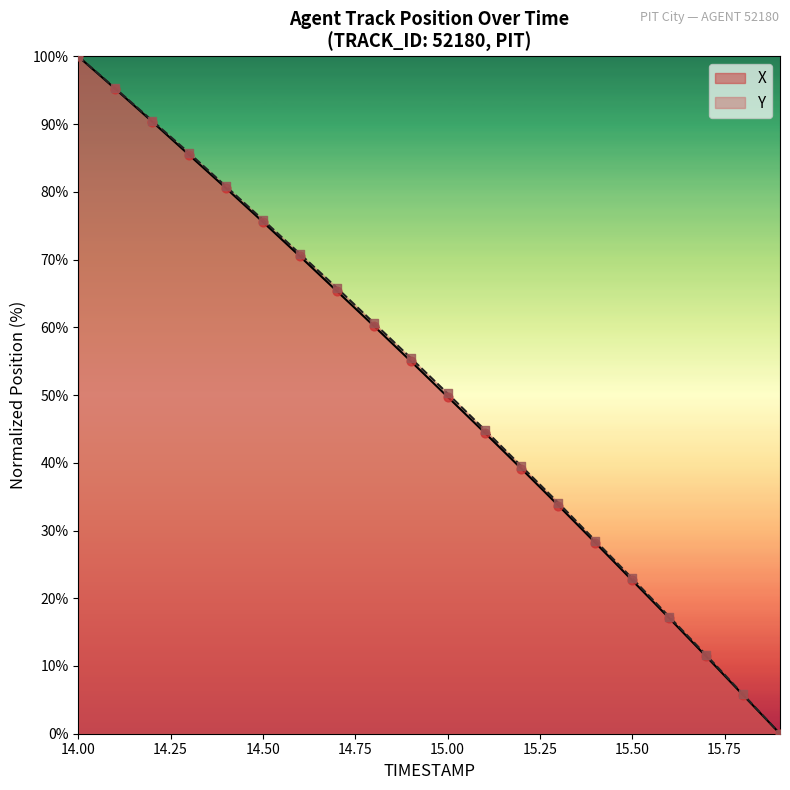

What are all the series names shown in the legend?

X, Y